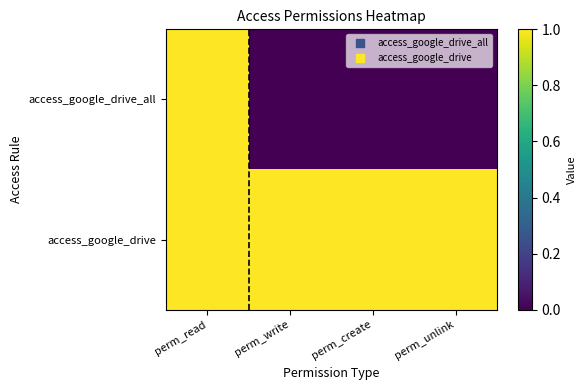

At which category is the sum across all series the highest?

perm_read